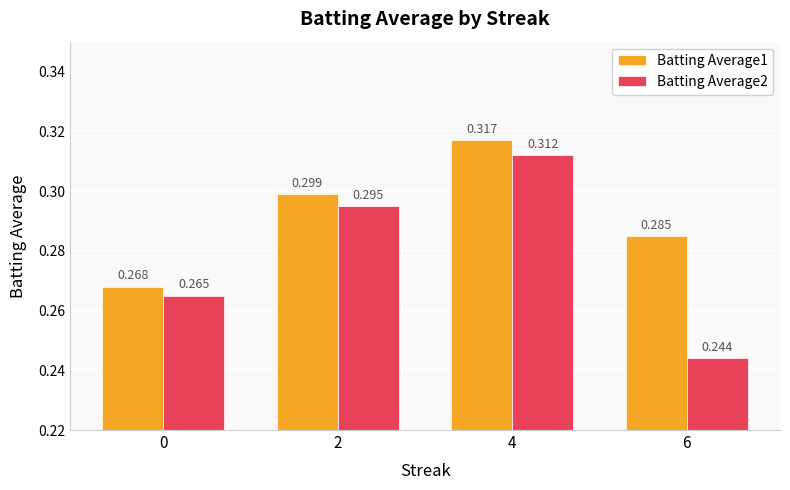

Is the value of Batting Average2 at 0 greater than the value of Batting Average1 at 4?

No